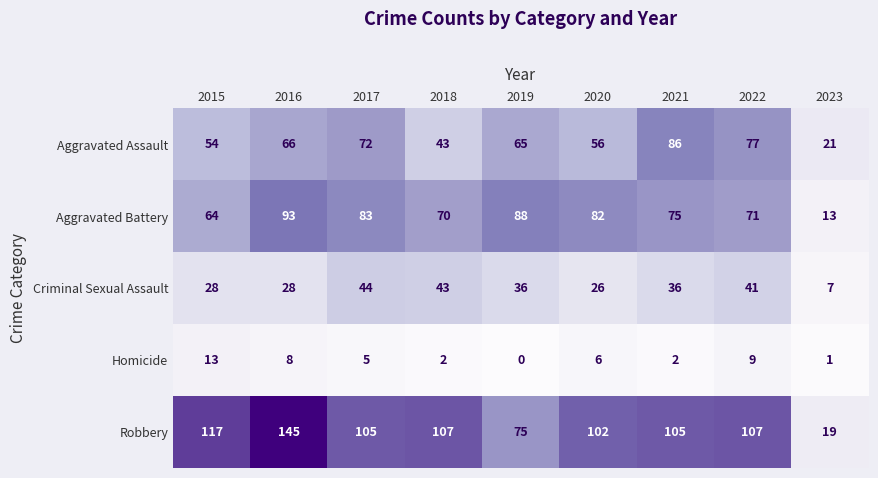

How many series are shown in this chart?

5